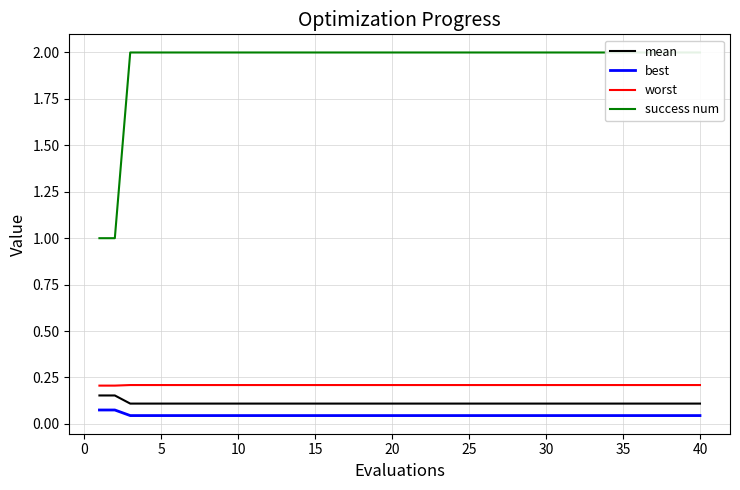

True or false: mean and best intersect in this chart.

False